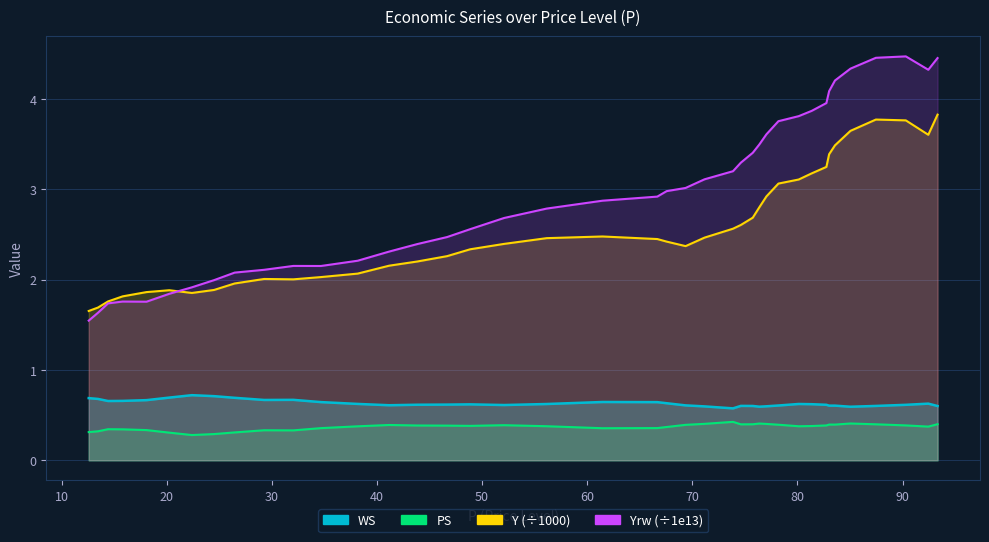

True or false: PS has a value of 0.5 at 32.0479511.

False